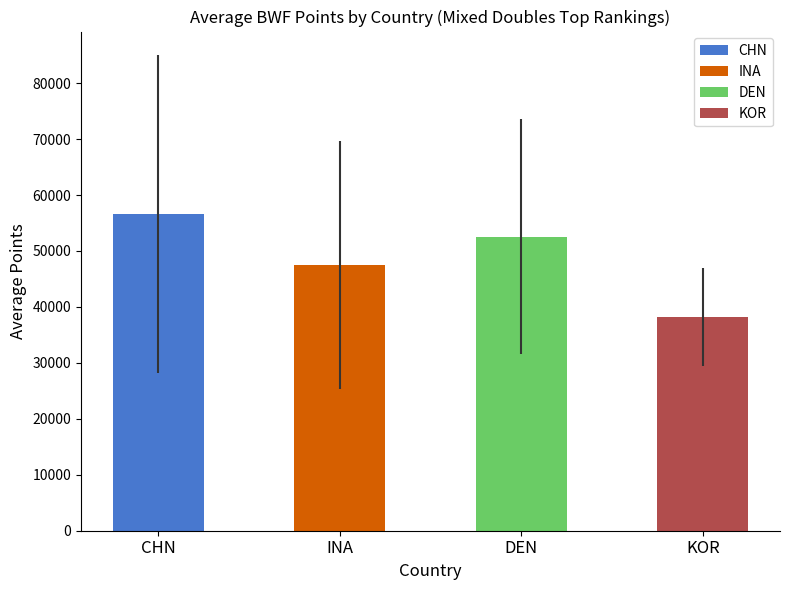

Is the value of CHN at 4 greater than the value of DEN at DEN?

No